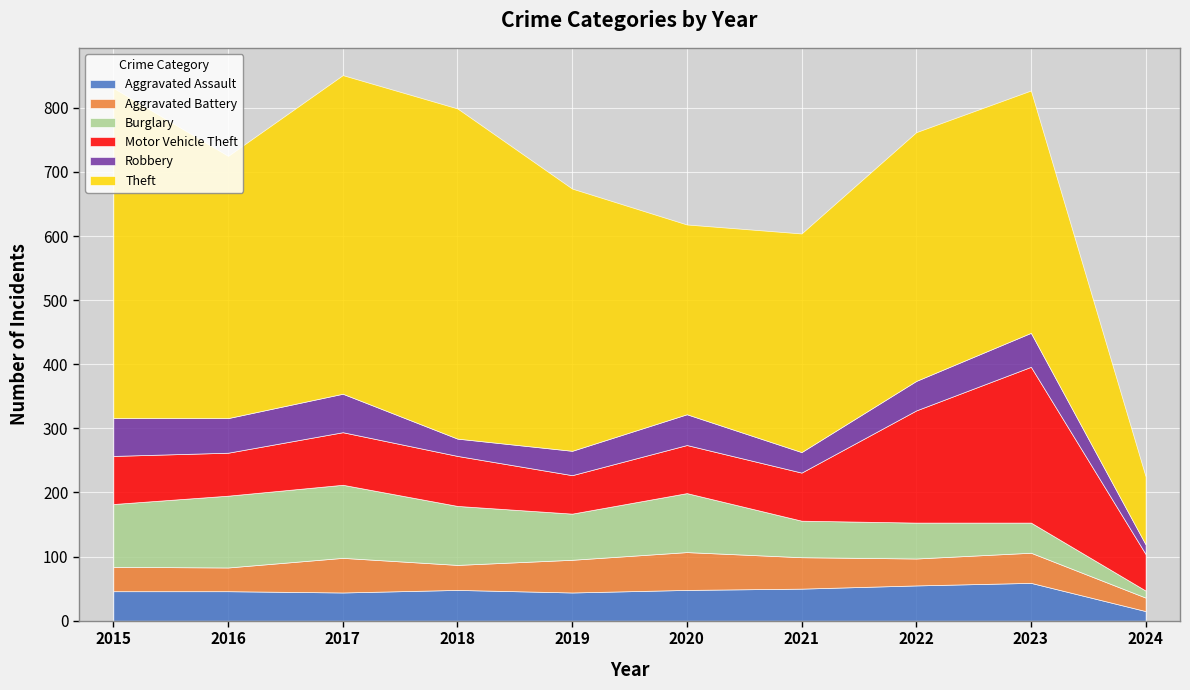

What is the total value across all series at 2015?

831